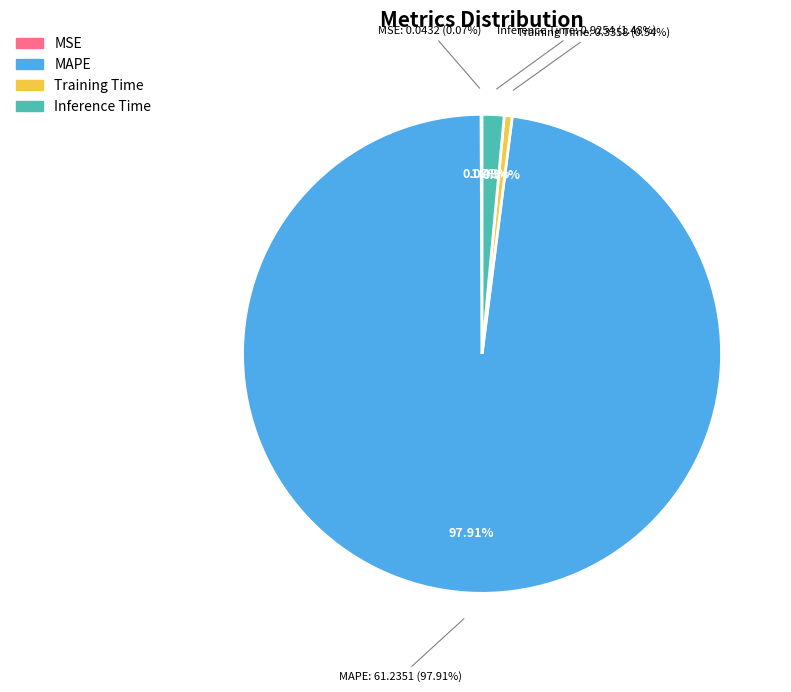

Which slice represents more than half of the pie?

MAPE